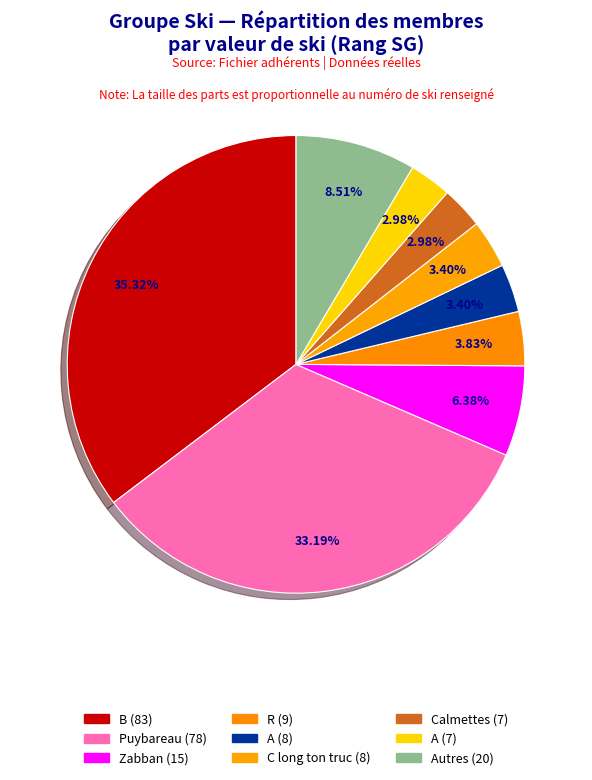

How many slices are in this pie chart?

9